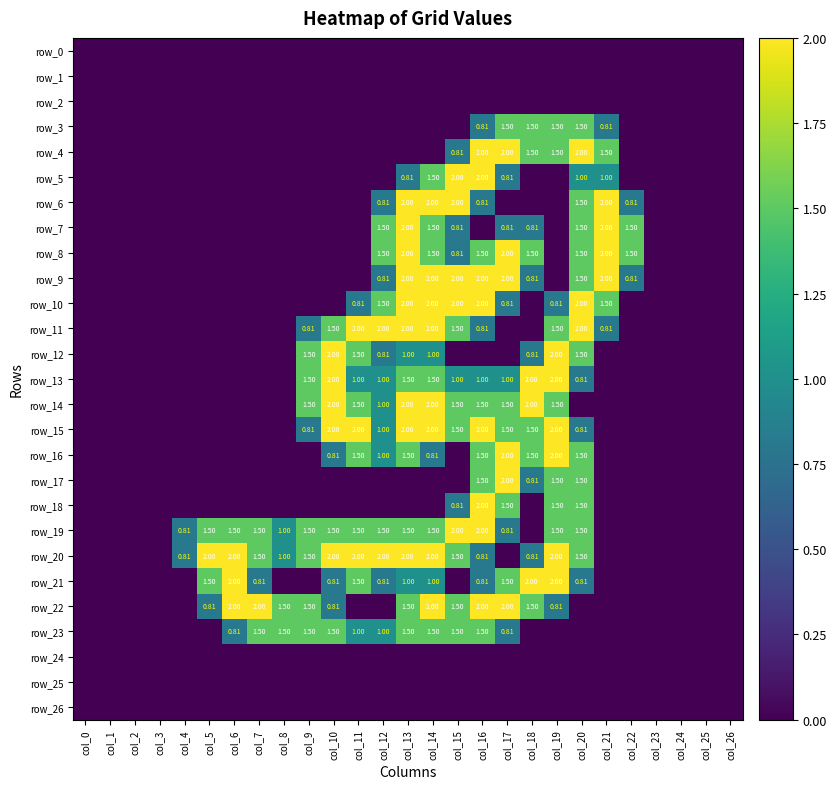

Reading left to right, transcribe all the data shown in this chart.

row_0: col_0=0.0	col_1=0.0	col_2=0.0	col_3=0.0	col_4=0.0	col_5=0.0	col_6=0.0	col_7=0.0	col_8=0.0	col_9=0.0	col_10=0.0	col_11=0.0	col_12=0.0	col_13=0.0	col_14=0.0	col_15=0.0	col_16=0.0	col_17=0.0	col_18=0.0	col_19=0.0	col_20=0.0	col_21=0.0	col_22=0.0	col_23=0.0	col_24=0.0	col_25=0.0	col_26=0.0
row_1: col_0=0.0	col_1=0.0	col_2=0.0	col_3=0.0	col_4=0.0	col_5=0.0	col_6=0.0	col_7=0.0	col_8=0.0	col_9=0.0	col_10=0.0	col_11=0.0	col_12=0.0	col_13=0.0	col_14=0.0	col_15=0.0	col_16=0.0	col_17=0.0	col_18=0.0	col_19=0.0	col_20=0.0	col_21=0.0	col_22=0.0	col_23=0.0	col_24=0.0	col_25=0.0	col_26=0.0
row_2: col_0=0.0	col_1=0.0	col_2=0.0	col_3=0.0	col_4=0.0	col_5=0.0	col_6=0.0	col_7=0.0	col_8=0.0	col_9=0.0	col_10=0.0	col_11=0.0	col_12=0.0	col_13=0.0	col_14=0.0	col_15=0.0	col_16=0.0	col_17=0.0	col_18=0.0	col_19=0.0	col_20=0.0	col_21=0.0	col_22=0.0	col_23=0.0	col_24=0.0	col_25=0.0	col_26=0.0
row_3: col_0=0.0	col_1=0.0	col_2=0.0	col_3=0.0	col_4=0.0	col_5=0.0	col_6=0.0	col_7=0.0	col_8=0.0	col_9=0.0	col_10=0.0	col_11=0.0	col_12=0.0	col_13=0.0	col_14=0.0	col_15=0.0	col_16=0.8	col_17=1.5	col_18=1.5	col_19=1.5	col_20=1.5	col_21=0.8	col_22=0.0	col_23=0.0	col_24=0.0	col_25=0.0	col_26=0.0
row_4: col_0=0.0	col_1=0.0	col_2=0.0	col_3=0.0	col_4=0.0	col_5=0.0	col_6=0.0	col_7=0.0	col_8=0.0	col_9=0.0	col_10=0.0	col_11=0.0	col_12=0.0	col_13=0.0	col_14=0.0	col_15=0.8	col_16=2.0	col_17=2.0	col_18=1.5	col_19=1.5	col_20=2.0	col_21=1.5	col_22=0.0	col_23=0.0	col_24=0.0	col_25=0.0	col_26=0.0
row_5: col_0=0.0	col_1=0.0	col_2=0.0	col_3=0.0	col_4=0.0	col_5=0.0	col_6=0.0	col_7=0.0	col_8=0.0	col_9=0.0	col_10=0.0	col_11=0.0	col_12=0.0	col_13=0.8	col_14=1.5	col_15=2.0	col_16=2.0	col_17=0.8	col_18=0.0	col_19=0.0	col_20=1.0	col_21=1.0	col_22=0.0	col_23=0.0	col_24=0.0	col_25=0.0	col_26=0.0
row_6: col_0=0.0	col_1=0.0	col_2=0.0	col_3=0.0	col_4=0.0	col_5=0.0	col_6=0.0	col_7=0.0	col_8=0.0	col_9=0.0	col_10=0.0	col_11=0.0	col_12=0.8	col_13=2.0	col_14=2.0	col_15=2.0	col_16=0.8	col_17=0.0	col_18=0.0	col_19=0.0	col_20=1.5	col_21=2.0	col_22=0.8	col_23=0.0	col_24=0.0	col_25=0.0	col_26=0.0
row_7: col_0=0.0	col_1=0.0	col_2=0.0	col_3=0.0	col_4=0.0	col_5=0.0	col_6=0.0	col_7=0.0	col_8=0.0	col_9=0.0	col_10=0.0	col_11=0.0	col_12=1.5	col_13=2.0	col_14=1.5	col_15=0.8	col_16=0.0	col_17=0.8	col_18=0.8	col_19=0.0	col_20=1.5	col_21=2.0	col_22=1.5	col_23=0.0	col_24=0.0	col_25=0.0	col_26=0.0
row_8: col_0=0.0	col_1=0.0	col_2=0.0	col_3=0.0	col_4=0.0	col_5=0.0	col_6=0.0	col_7=0.0	col_8=0.0	col_9=0.0	col_10=0.0	col_11=0.0	col_12=1.5	col_13=2.0	col_14=1.5	col_15=0.8	col_16=1.5	col_17=2.0	col_18=1.5	col_19=0.0	col_20=1.5	col_21=2.0	col_22=1.5	col_23=0.0	col_24=0.0	col_25=0.0	col_26=0.0
row_9: col_0=0.0	col_1=0.0	col_2=0.0	col_3=0.0	col_4=0.0	col_5=0.0	col_6=0.0	col_7=0.0	col_8=0.0	col_9=0.0	col_10=0.0	col_11=0.0	col_12=0.8	col_13=2.0	col_14=2.0	col_15=2.0	col_16=2.0	col_17=2.0	col_18=0.8	col_19=0.0	col_20=1.5	col_21=2.0	col_22=0.8	col_23=0.0	col_24=0.0	col_25=0.0	col_26=0.0
row_10: col_0=0.0	col_1=0.0	col_2=0.0	col_3=0.0	col_4=0.0	col_5=0.0	col_6=0.0	col_7=0.0	col_8=0.0	col_9=0.0	col_10=0.0	col_11=0.8	col_12=1.5	col_13=2.0	col_14=2.0	col_15=2.0	col_16=2.0	col_17=0.8	col_18=0.0	col_19=0.8	col_20=2.0	col_21=1.5	col_22=0.0	col_23=0.0	col_24=0.0	col_25=0.0	col_26=0.0
row_11: col_0=0.0	col_1=0.0	col_2=0.0	col_3=0.0	col_4=0.0	col_5=0.0	col_6=0.0	col_7=0.0	col_8=0.0	col_9=0.8	col_10=1.5	col_11=2.0	col_12=2.0	col_13=2.0	col_14=2.0	col_15=1.5	col_16=0.8	col_17=0.0	col_18=0.0	col_19=1.5	col_20=2.0	col_21=0.8	col_22=0.0	col_23=0.0	col_24=0.0	col_25=0.0	col_26=0.0
row_12: col_0=0.0	col_1=0.0	col_2=0.0	col_3=0.0	col_4=0.0	col_5=0.0	col_6=0.0	col_7=0.0	col_8=0.0	col_9=1.5	col_10=2.0	col_11=1.5	col_12=0.8	col_13=1.0	col_14=1.0	col_15=0.0	col_16=0.0	col_17=0.0	col_18=0.8	col_19=2.0	col_20=1.5	col_21=0.0	col_22=0.0	col_23=0.0	col_24=0.0	col_25=0.0	col_26=0.0
row_13: col_0=0.0	col_1=0.0	col_2=0.0	col_3=0.0	col_4=0.0	col_5=0.0	col_6=0.0	col_7=0.0	col_8=0.0	col_9=1.5	col_10=2.0	col_11=1.0	col_12=1.0	col_13=1.5	col_14=1.5	col_15=1.0	col_16=1.0	col_17=1.0	col_18=2.0	col_19=2.0	col_20=0.8	col_21=0.0	col_22=0.0	col_23=0.0	col_24=0.0	col_25=0.0	col_26=0.0
row_14: col_0=0.0	col_1=0.0	col_2=0.0	col_3=0.0	col_4=0.0	col_5=0.0	col_6=0.0	col_7=0.0	col_8=0.0	col_9=1.5	col_10=2.0	col_11=1.5	col_12=1.0	col_13=2.0	col_14=2.0	col_15=1.5	col_16=1.5	col_17=1.5	col_18=2.0	col_19=1.5	col_20=0.0	col_21=0.0	col_22=0.0	col_23=0.0	col_24=0.0	col_25=0.0	col_26=0.0
row_15: col_0=0.0	col_1=0.0	col_2=0.0	col_3=0.0	col_4=0.0	col_5=0.0	col_6=0.0	col_7=0.0	col_8=0.0	col_9=0.8	col_10=2.0	col_11=2.0	col_12=1.0	col_13=2.0	col_14=2.0	col_15=1.5	col_16=2.0	col_17=1.5	col_18=1.5	col_19=2.0	col_20=0.8	col_21=0.0	col_22=0.0	col_23=0.0	col_24=0.0	col_25=0.0	col_26=0.0
row_16: col_0=0.0	col_1=0.0	col_2=0.0	col_3=0.0	col_4=0.0	col_5=0.0	col_6=0.0	col_7=0.0	col_8=0.0	col_9=0.0	col_10=0.8	col_11=1.5	col_12=1.0	col_13=1.5	col_14=0.8	col_15=0.0	col_16=1.5	col_17=2.0	col_18=1.5	col_19=2.0	col_20=1.5	col_21=0.0	col_22=0.0	col_23=0.0	col_24=0.0	col_25=0.0	col_26=0.0
row_17: col_0=0.0	col_1=0.0	col_2=0.0	col_3=0.0	col_4=0.0	col_5=0.0	col_6=0.0	col_7=0.0	col_8=0.0	col_9=0.0	col_10=0.0	col_11=0.0	col_12=0.0	col_13=0.0	col_14=0.0	col_15=0.0	col_16=1.5	col_17=2.0	col_18=0.8	col_19=1.5	col_20=1.5	col_21=0.0	col_22=0.0	col_23=0.0	col_24=0.0	col_25=0.0	col_26=0.0
row_18: col_0=0.0	col_1=0.0	col_2=0.0	col_3=0.0	col_4=0.0	col_5=0.0	col_6=0.0	col_7=0.0	col_8=0.0	col_9=0.0	col_10=0.0	col_11=0.0	col_12=0.0	col_13=0.0	col_14=0.0	col_15=0.8	col_16=2.0	col_17=1.5	col_18=0.0	col_19=1.5	col_20=1.5	col_21=0.0	col_22=0.0	col_23=0.0	col_24=0.0	col_25=0.0	col_26=0.0
row_19: col_0=0.0	col_1=0.0	col_2=0.0	col_3=0.0	col_4=0.8	col_5=1.5	col_6=1.5	col_7=1.5	col_8=1.0	col_9=1.5	col_10=1.5	col_11=1.5	col_12=1.5	col_13=1.5	col_14=1.5	col_15=2.0	col_16=2.0	col_17=0.8	col_18=0.0	col_19=1.5	col_20=1.5	col_21=0.0	col_22=0.0	col_23=0.0	col_24=0.0	col_25=0.0	col_26=0.0
row_20: col_0=0.0	col_1=0.0	col_2=0.0	col_3=0.0	col_4=0.8	col_5=2.0	col_6=2.0	col_7=1.5	col_8=1.0	col_9=1.5	col_10=2.0	col_11=2.0	col_12=2.0	col_13=2.0	col_14=2.0	col_15=1.5	col_16=0.8	col_17=0.0	col_18=0.8	col_19=2.0	col_20=1.5	col_21=0.0	col_22=0.0	col_23=0.0	col_24=0.0	col_25=0.0	col_26=0.0
row_21: col_0=0.0	col_1=0.0	col_2=0.0	col_3=0.0	col_4=0.0	col_5=1.5	col_6=2.0	col_7=0.8	col_8=0.0	col_9=0.0	col_10=0.8	col_11=1.5	col_12=0.8	col_13=1.0	col_14=1.0	col_15=0.0	col_16=0.8	col_17=1.5	col_18=2.0	col_19=2.0	col_20=0.8	col_21=0.0	col_22=0.0	col_23=0.0	col_24=0.0	col_25=0.0	col_26=0.0
row_22: col_0=0.0	col_1=0.0	col_2=0.0	col_3=0.0	col_4=0.0	col_5=0.8	col_6=2.0	col_7=2.0	col_8=1.5	col_9=1.5	col_10=0.8	col_11=0.0	col_12=0.0	col_13=1.5	col_14=2.0	col_15=1.5	col_16=2.0	col_17=2.0	col_18=1.5	col_19=0.8	col_20=0.0	col_21=0.0	col_22=0.0	col_23=0.0	col_24=0.0	col_25=0.0	col_26=0.0
row_23: col_0=0.0	col_1=0.0	col_2=0.0	col_3=0.0	col_4=0.0	col_5=0.0	col_6=0.8	col_7=1.5	col_8=1.5	col_9=1.5	col_10=1.5	col_11=1.0	col_12=1.0	col_13=1.5	col_14=1.5	col_15=1.5	col_16=1.5	col_17=0.8	col_18=0.0	col_19=0.0	col_20=0.0	col_21=0.0	col_22=0.0	col_23=0.0	col_24=0.0	col_25=0.0	col_26=0.0
row_24: col_0=0.0	col_1=0.0	col_2=0.0	col_3=0.0	col_4=0.0	col_5=0.0	col_6=0.0	col_7=0.0	col_8=0.0	col_9=0.0	col_10=0.0	col_11=0.0	col_12=0.0	col_13=0.0	col_14=0.0	col_15=0.0	col_16=0.0	col_17=0.0	col_18=0.0	col_19=0.0	col_20=0.0	col_21=0.0	col_22=0.0	col_23=0.0	col_24=0.0	col_25=0.0	col_26=0.0
row_25: col_0=0.0	col_1=0.0	col_2=0.0	col_3=0.0	col_4=0.0	col_5=0.0	col_6=0.0	col_7=0.0	col_8=0.0	col_9=0.0	col_10=0.0	col_11=0.0	col_12=0.0	col_13=0.0	col_14=0.0	col_15=0.0	col_16=0.0	col_17=0.0	col_18=0.0	col_19=0.0	col_20=0.0	col_21=0.0	col_22=0.0	col_23=0.0	col_24=0.0	col_25=0.0	col_26=0.0
row_26: col_0=0.0	col_1=0.0	col_2=0.0	col_3=0.0	col_4=0.0	col_5=0.0	col_6=0.0	col_7=0.0	col_8=0.0	col_9=0.0	col_10=0.0	col_11=0.0	col_12=0.0	col_13=0.0	col_14=0.0	col_15=0.0	col_16=0.0	col_17=0.0	col_18=0.0	col_19=0.0	col_20=0.0	col_21=0.0	col_22=0.0	col_23=0.0	col_24=0.0	col_25=0.0	col_26=0.0